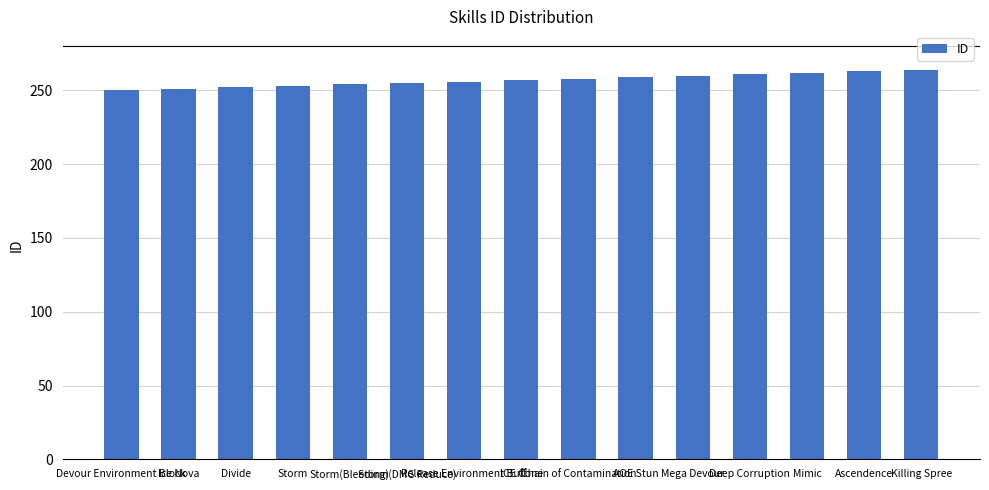

What is the difference between the maximum and minimum values?

14